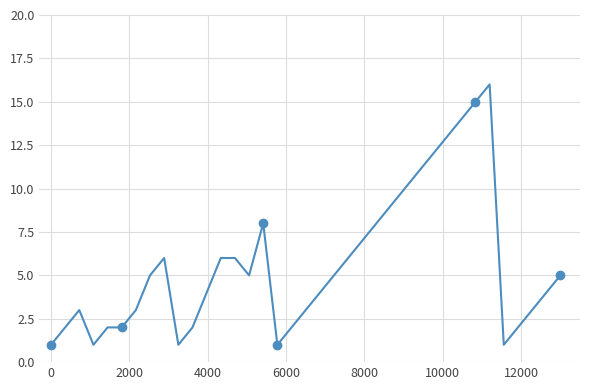

How many distinct data groups are displayed?

1